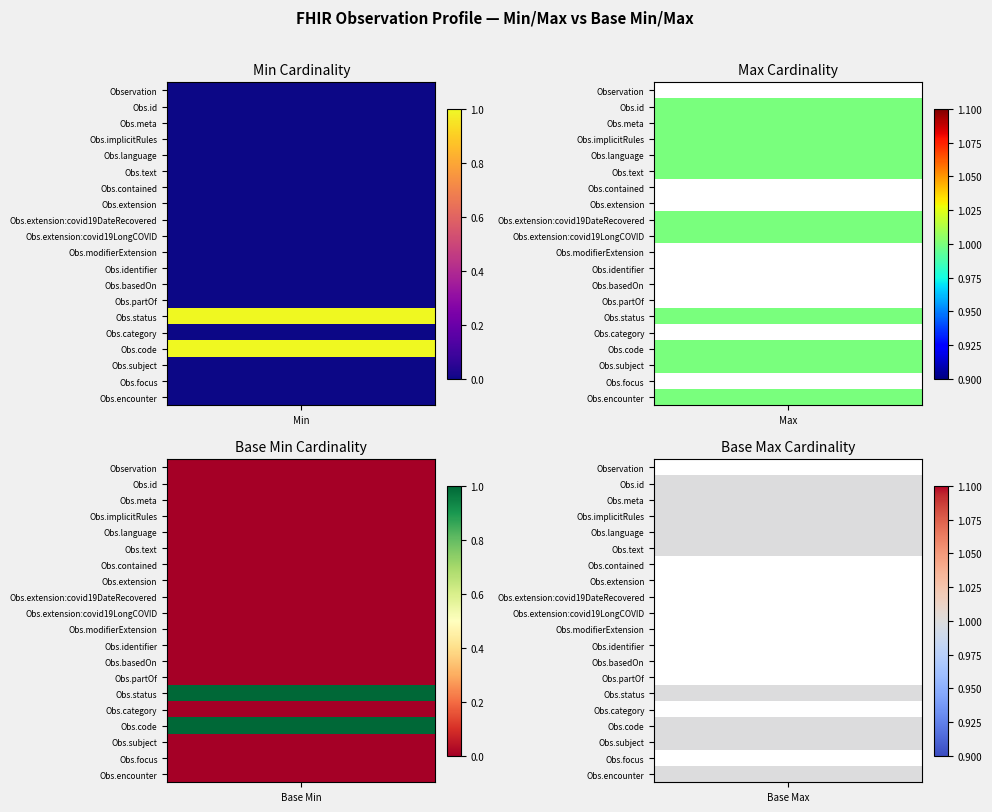

Is the value of Observation.code at 0 greater than the value of Observation.status at 1?

No